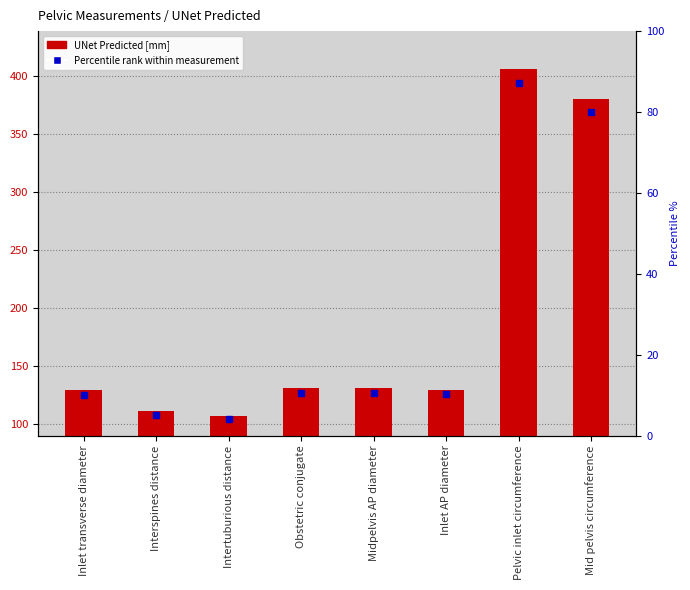

What is the label of the 5th bar from the right?

Obstetric conjugate